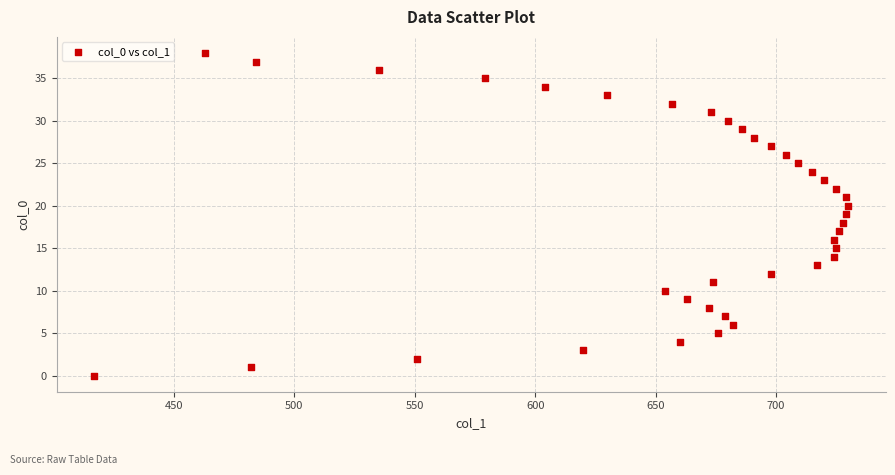

What is the range of Y values (max minus min)?

38